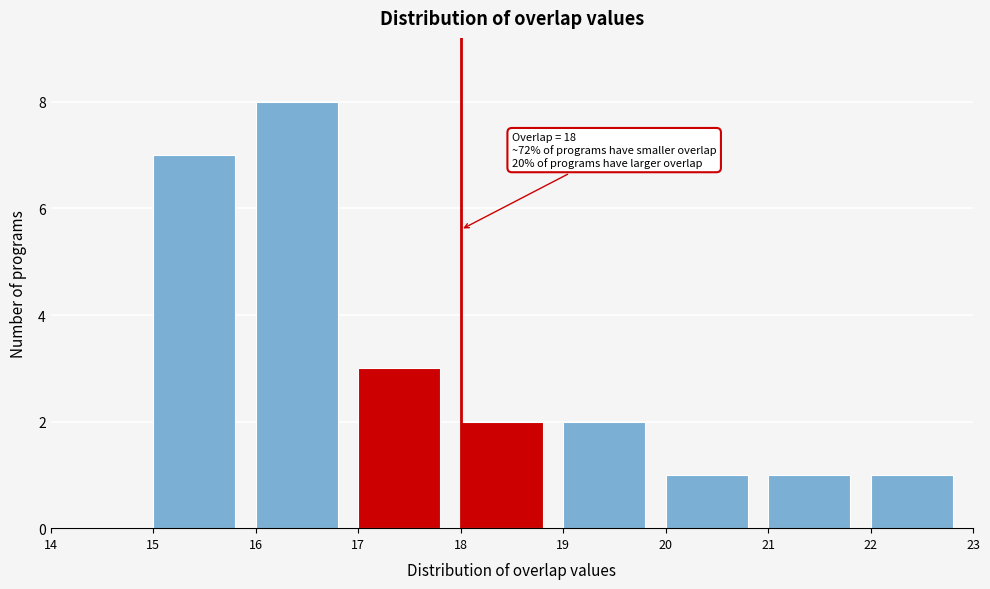

Which range on the x-axis has the tallest bar?

16 to 17